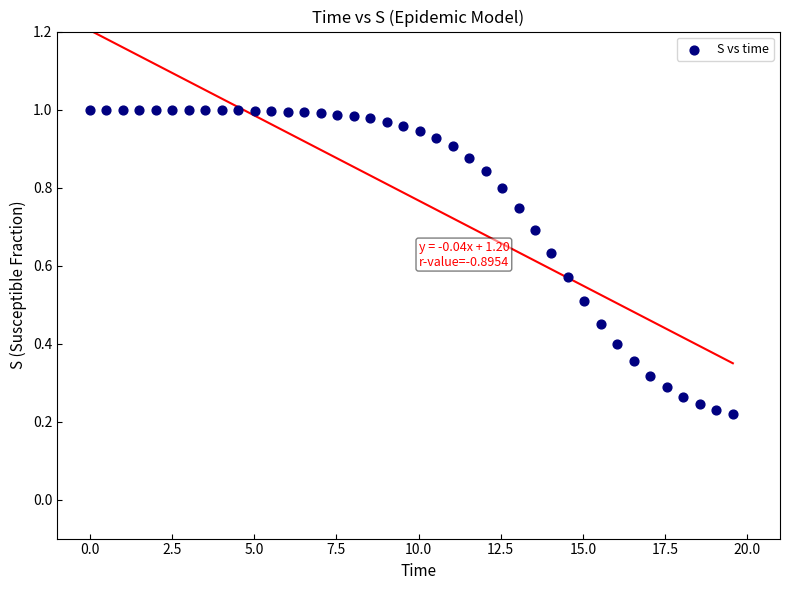

What is the range of X values (max minus min)?

19.6